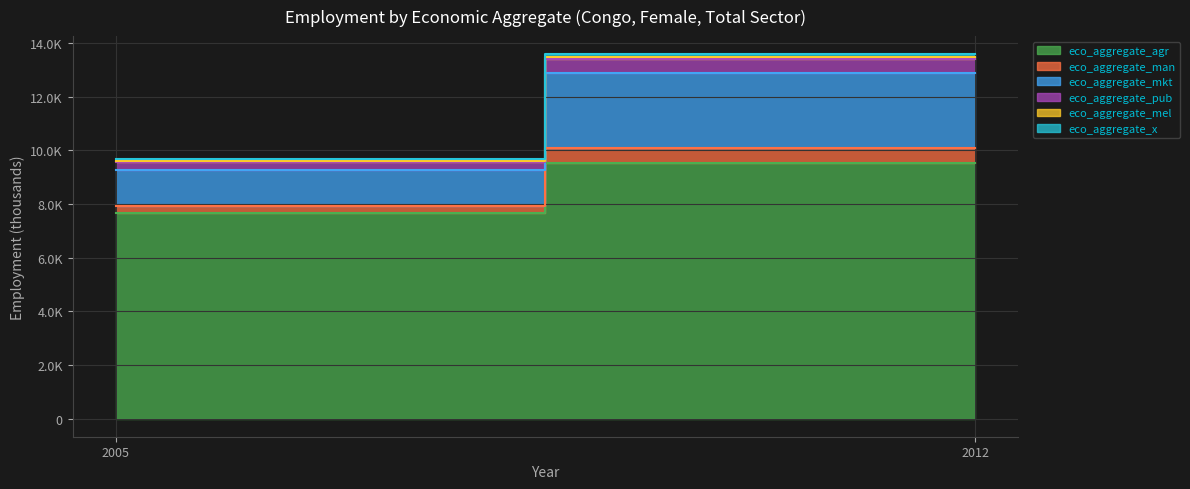

The value of eco_aggregate_x at 2005 is 60.6. True or false?

True